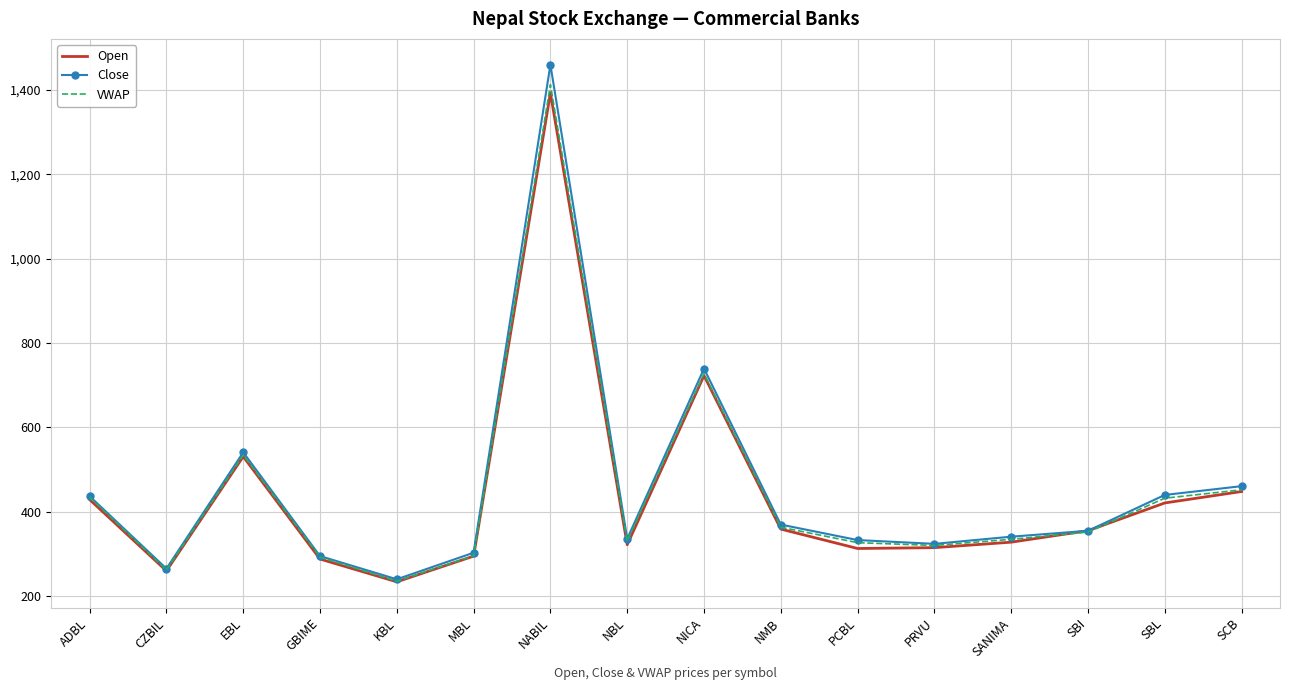

Which series has the largest range (max minus min)?

Close